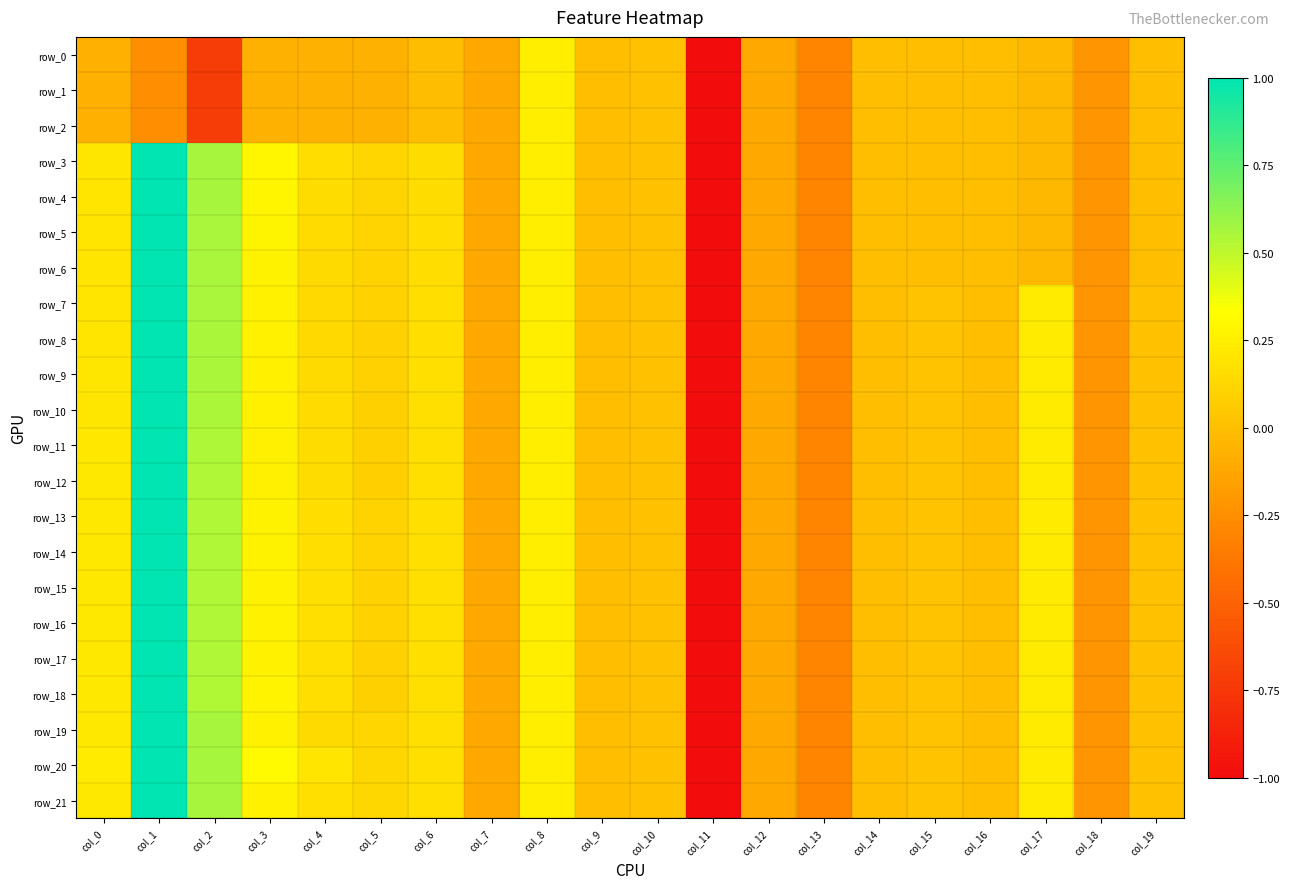

How many negative values does the row_14 series have?

7